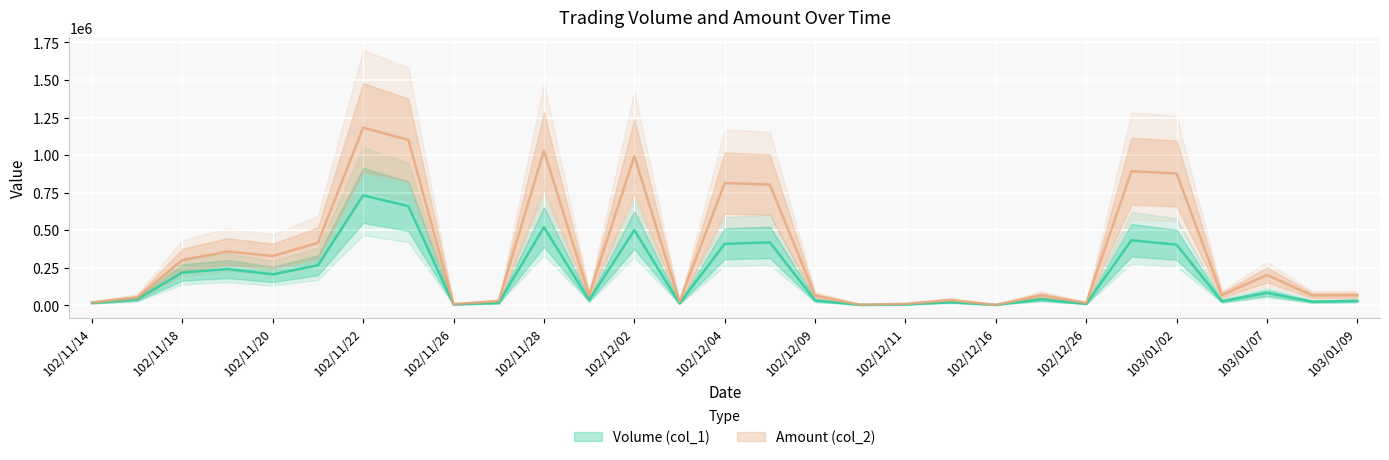

Rank the series at 102/11/19 from lowest to highest value.

Volume (col_1), Amount (col_2)